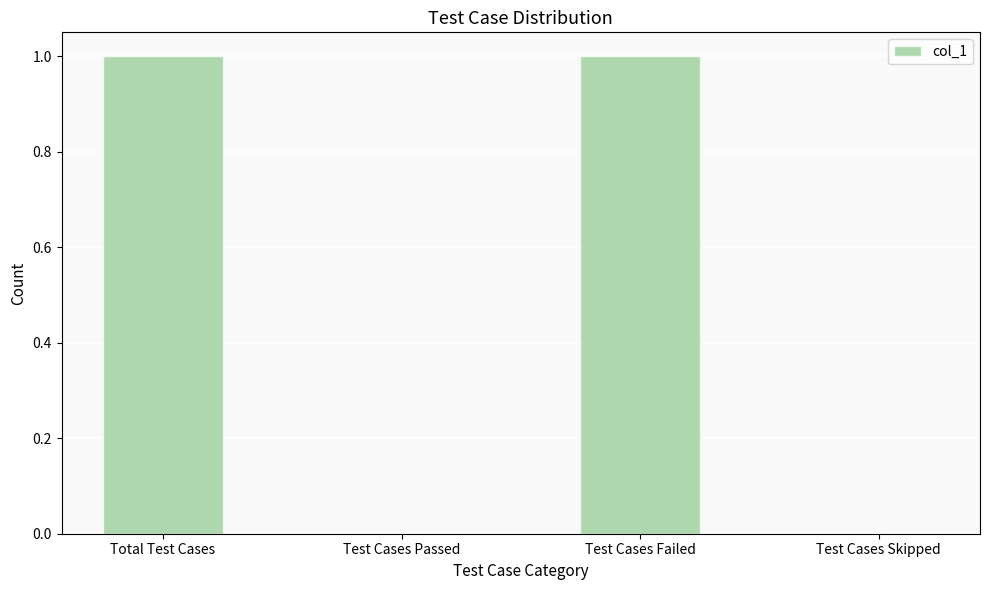

How many data points does each series have?

4